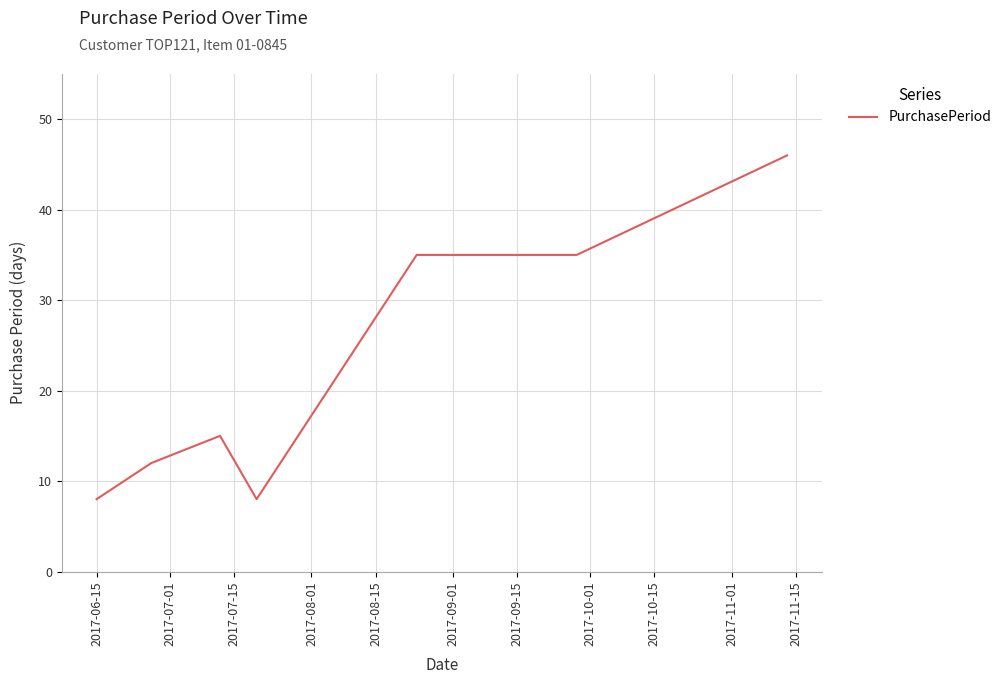

How many lines are shown in the chart?

1